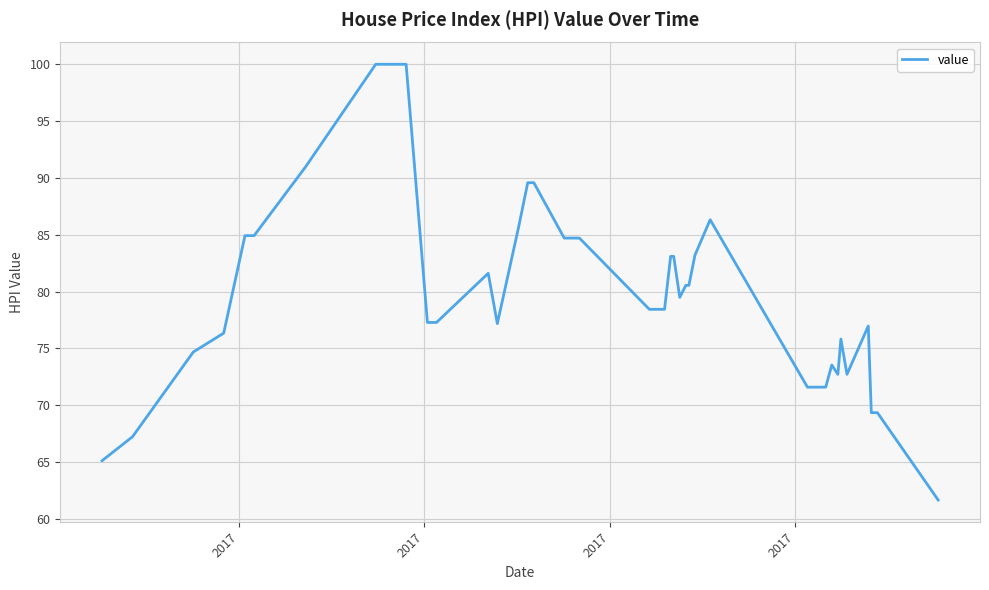

What is the difference between the maximum and minimum values?

38.3